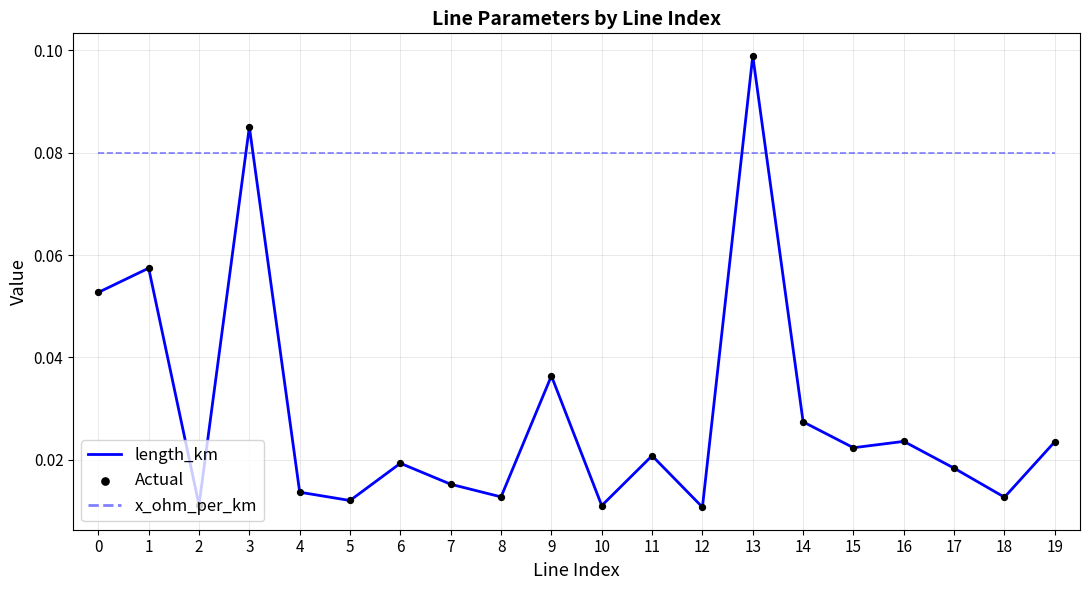

Between 4 and 9, which series saw the biggest shift?

length_km